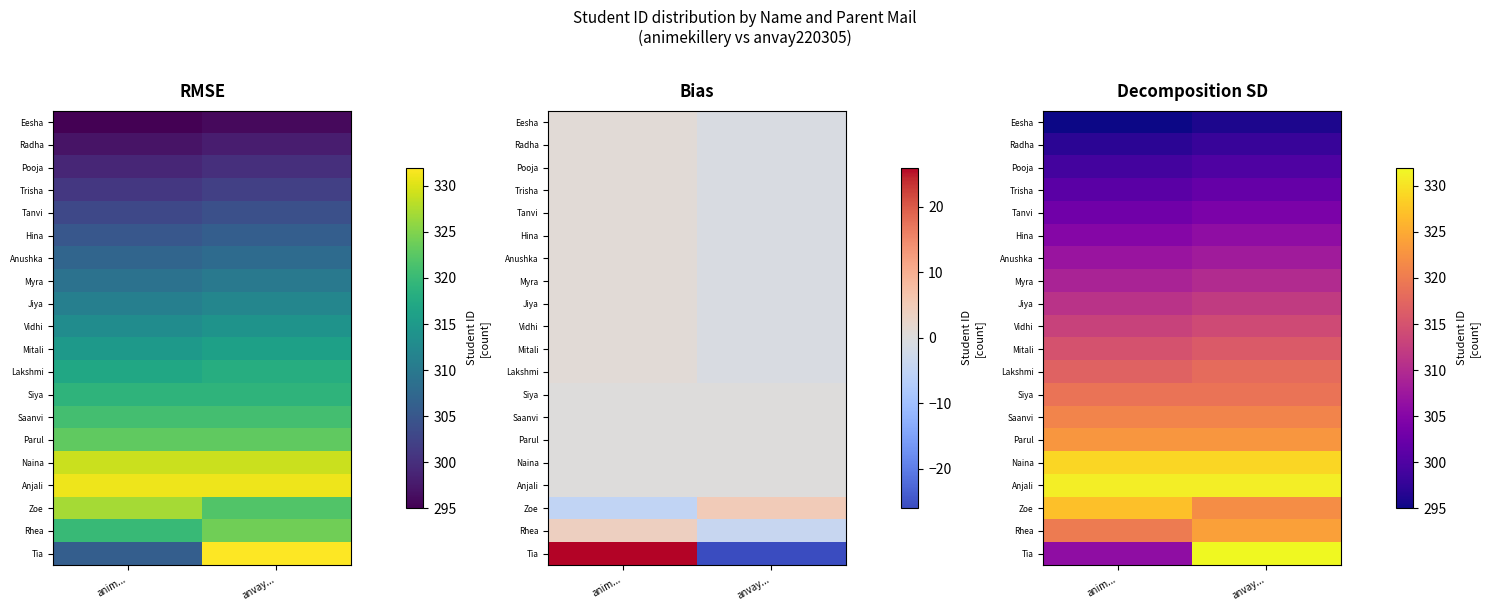

What is the lowest value of the Anushka series?

307